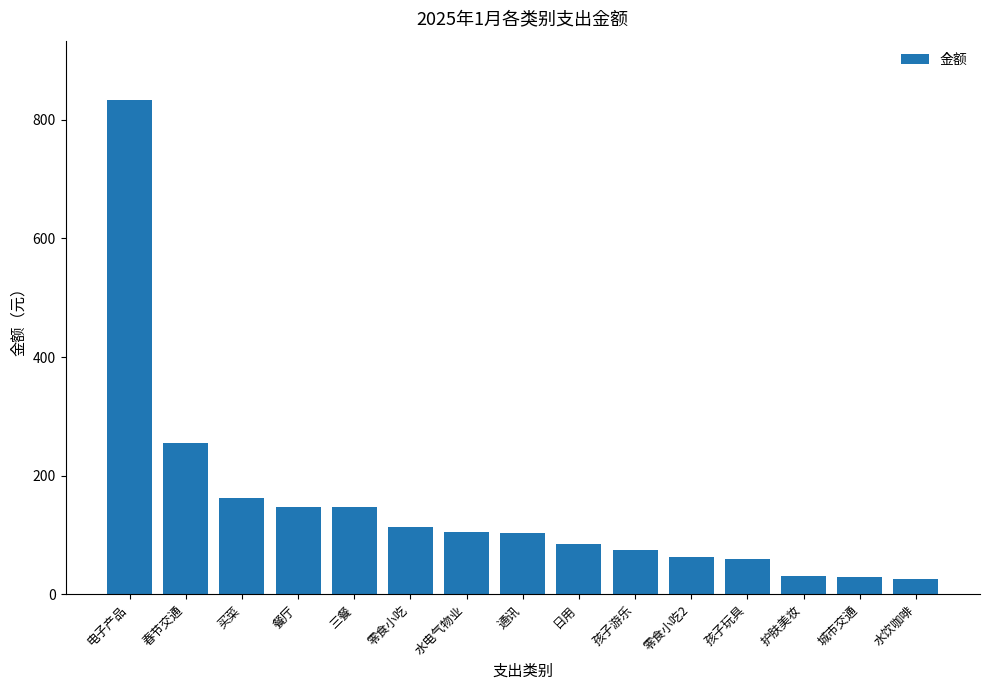

At which label is the value closest to 429?

春节交通